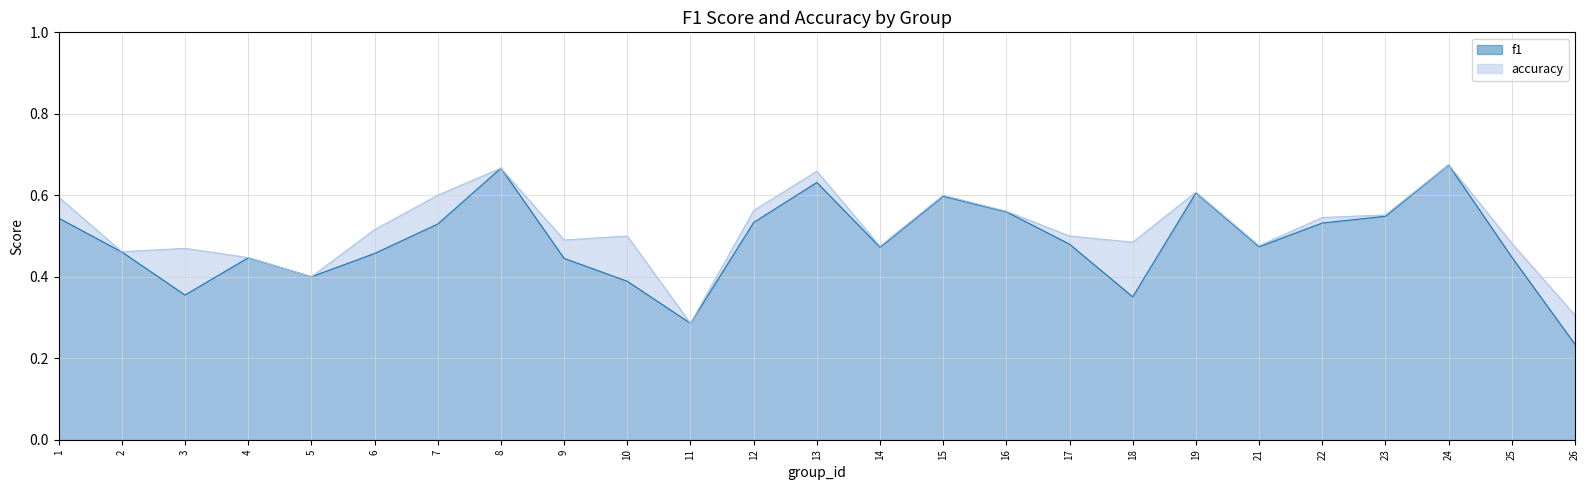

Which label corresponds to the smallest value in the chart?

26